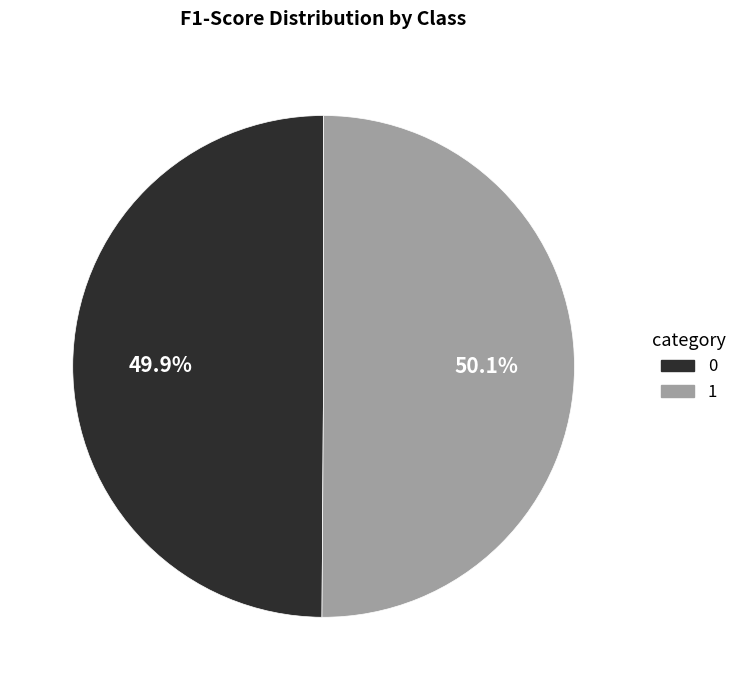

Is there a majority slice in this chart?

Yes